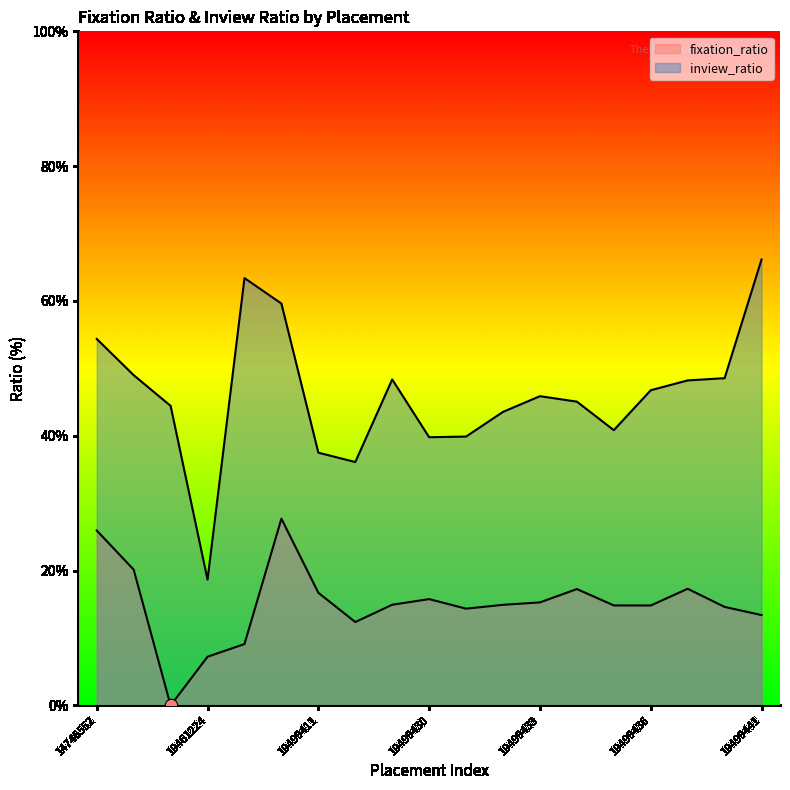

Which series has the largest Y range (max minus min)?

inview_ratio